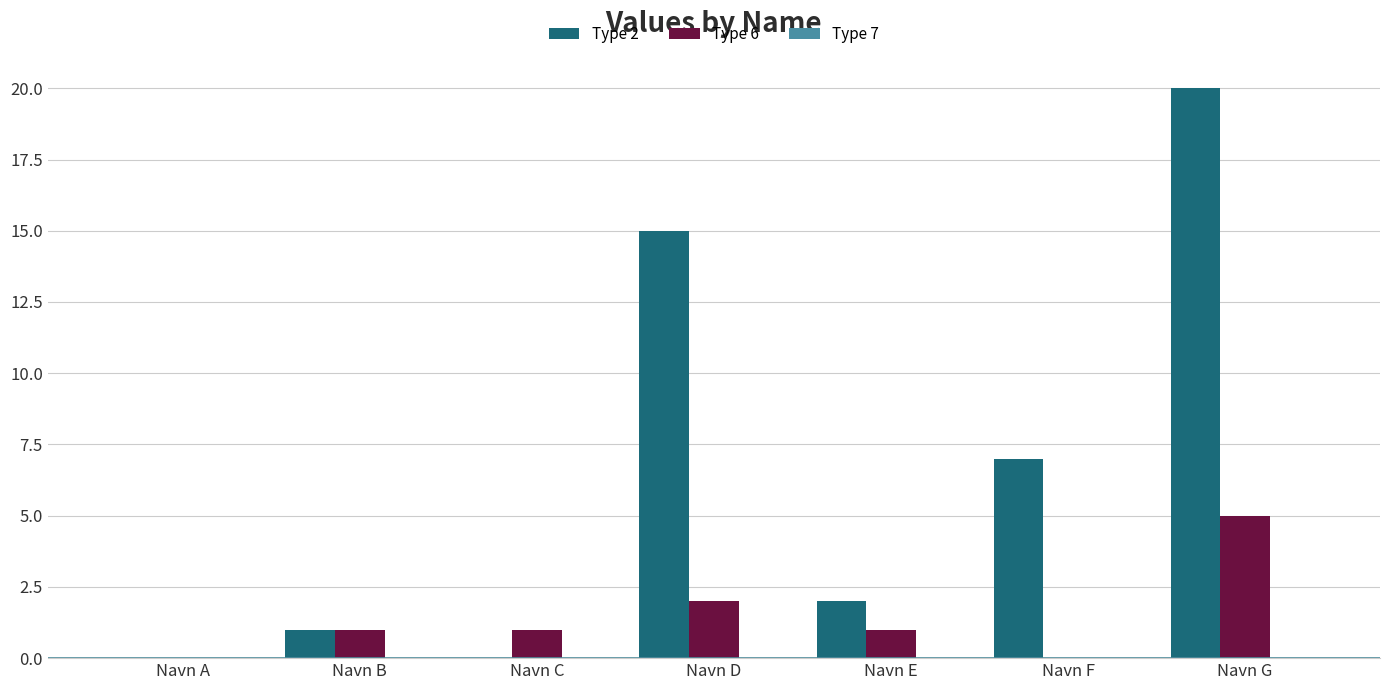

Which series has the largest total across all categories?

Type 2